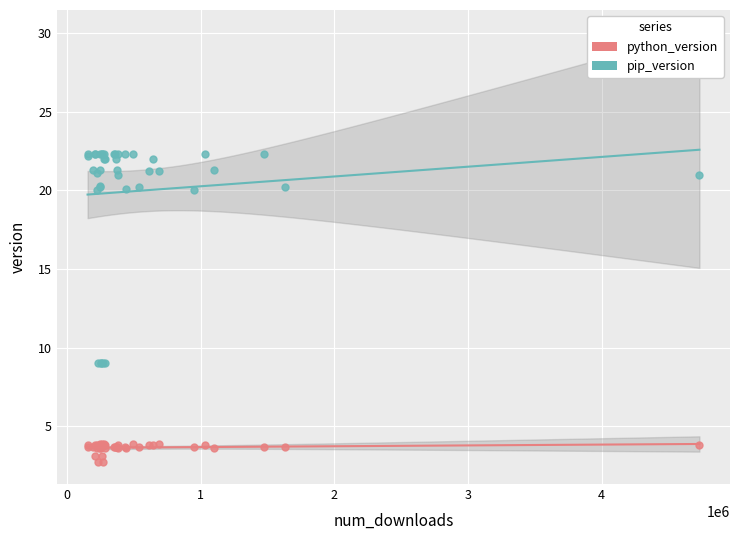

Which series has the largest Y range (max minus min)?

pip_version